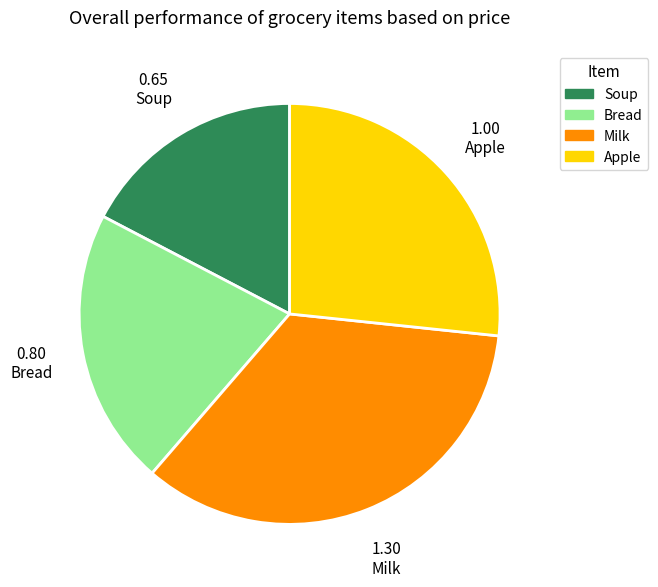

Rank the categories by value from lowest to highest.

Soup, Bread, Apple, Milk